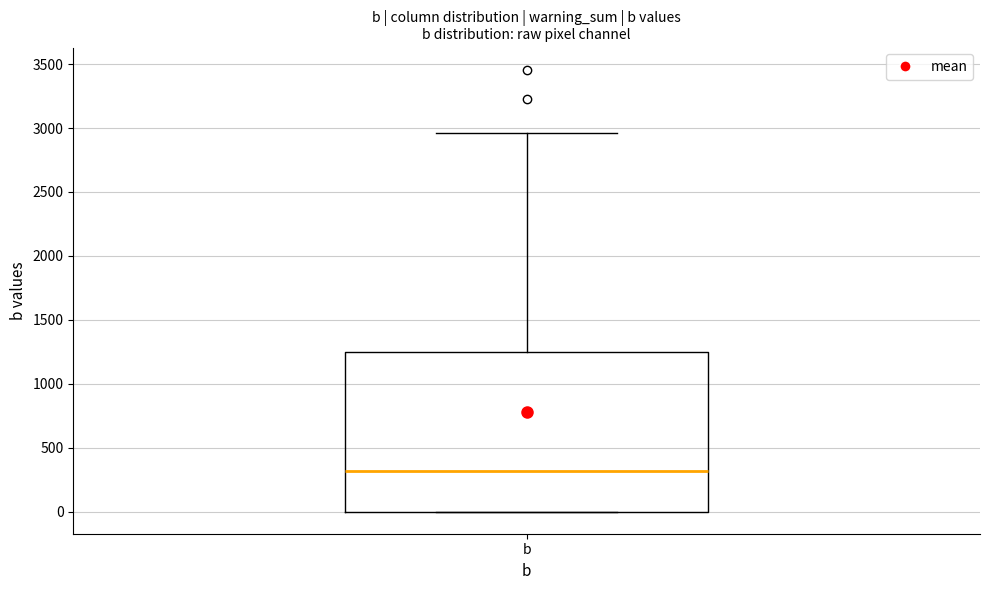

Read this box plot against the y-axis: the position of the median line, the range covered by the box, and the ends of both whiskers. The values are not printed on the chart, so give them approximately, as read against the axis.

median 300, box 0 to 1250, whiskers 0 to 2950